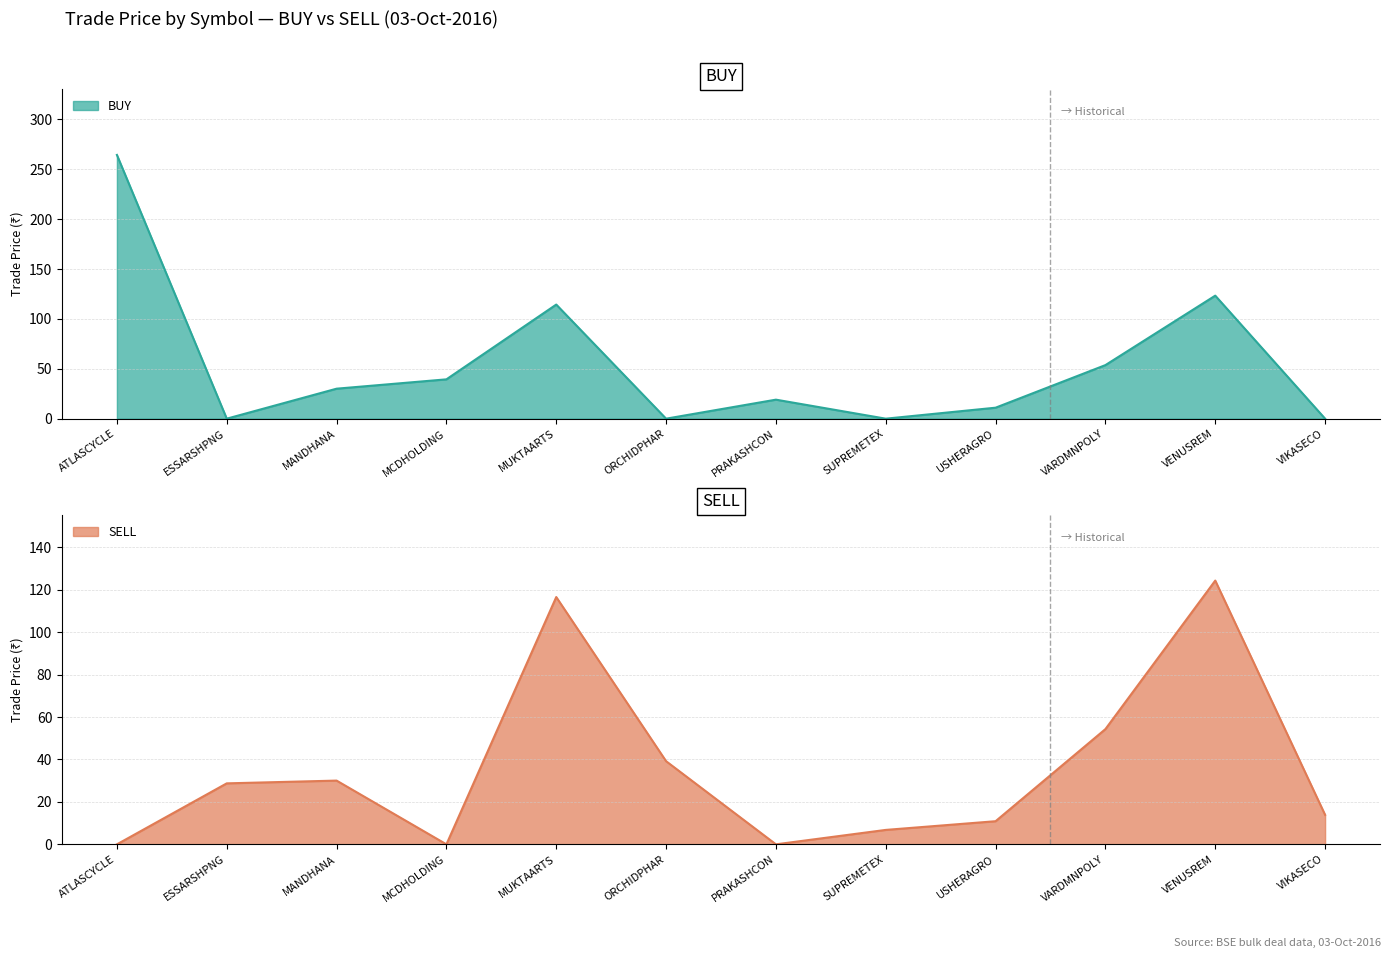

Is it true that SELL equals 13.9 at VIKASECO?

True